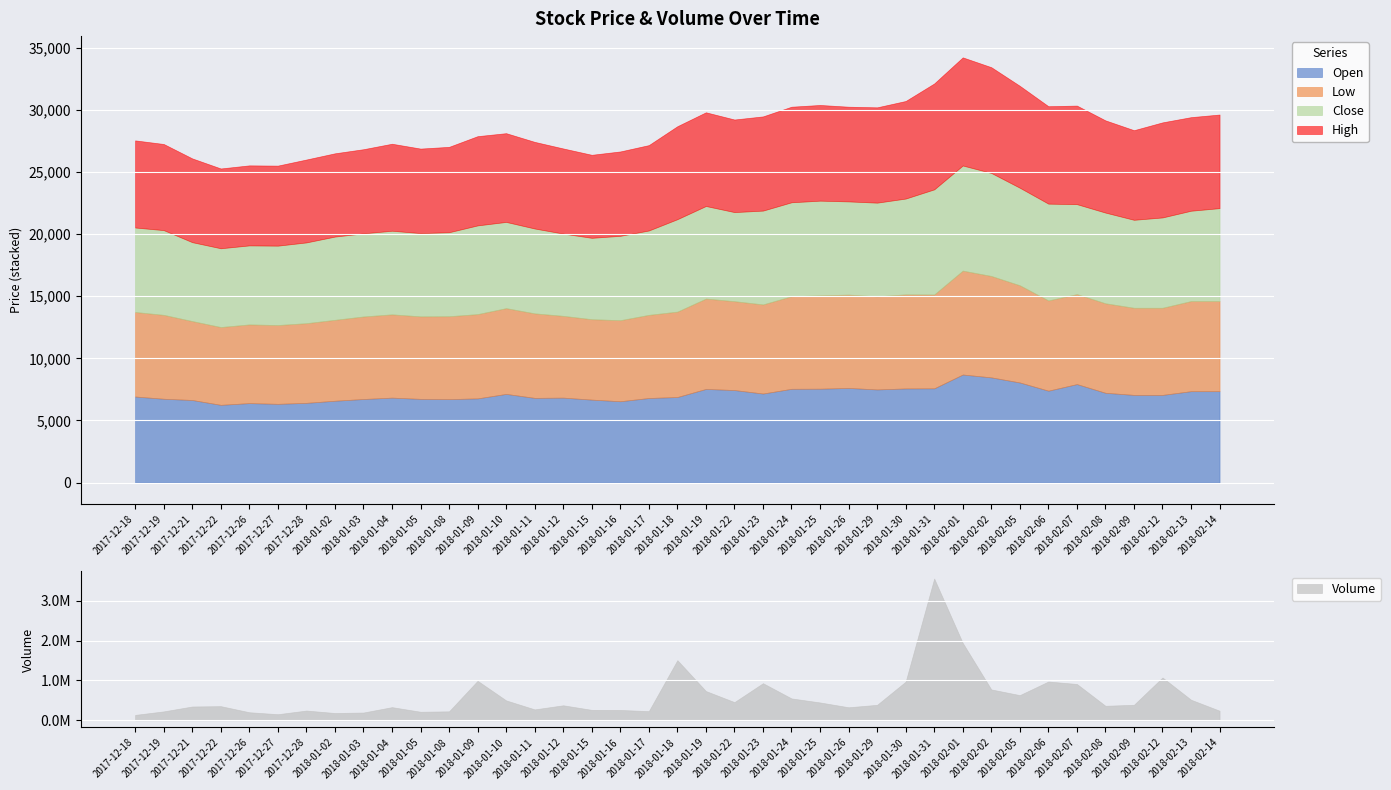

Is it true that Low equals 7490 at 2018-01-29?

True